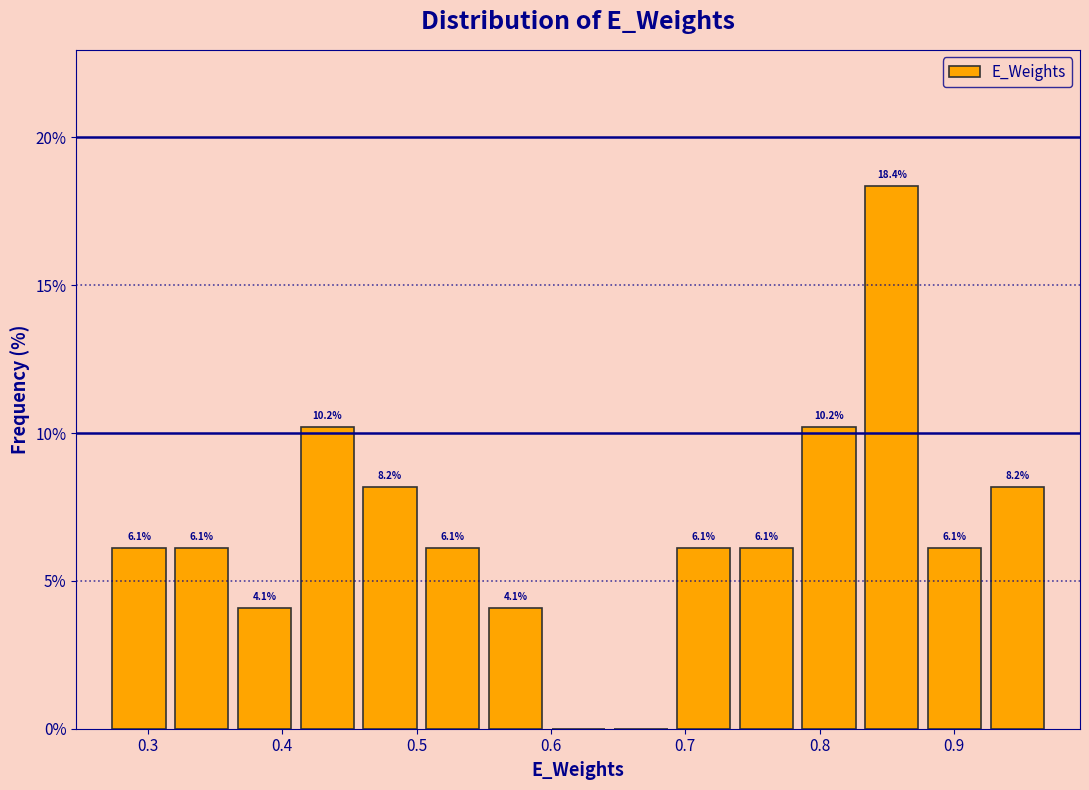

Over which range of the x-axis is the bar tallest?

0.83 to 0.88